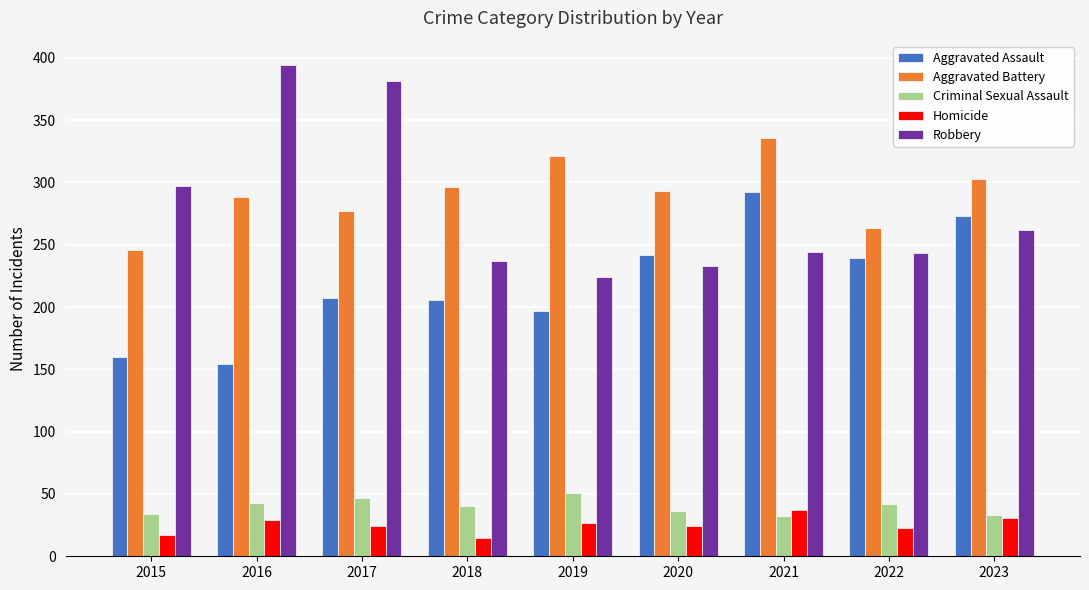

What is the smallest value displayed?

15